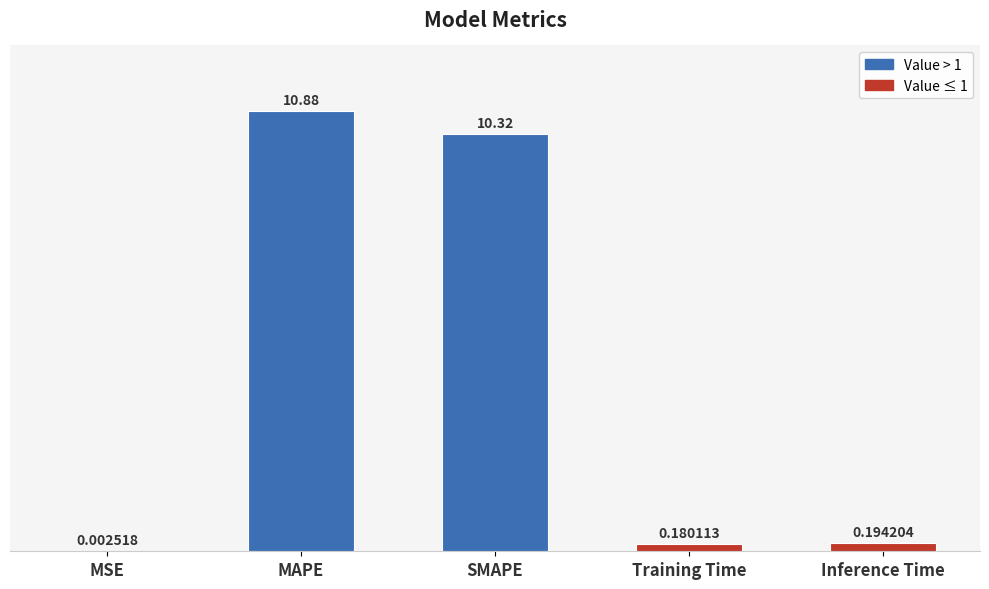

Does the chart contain stacked bars?

No